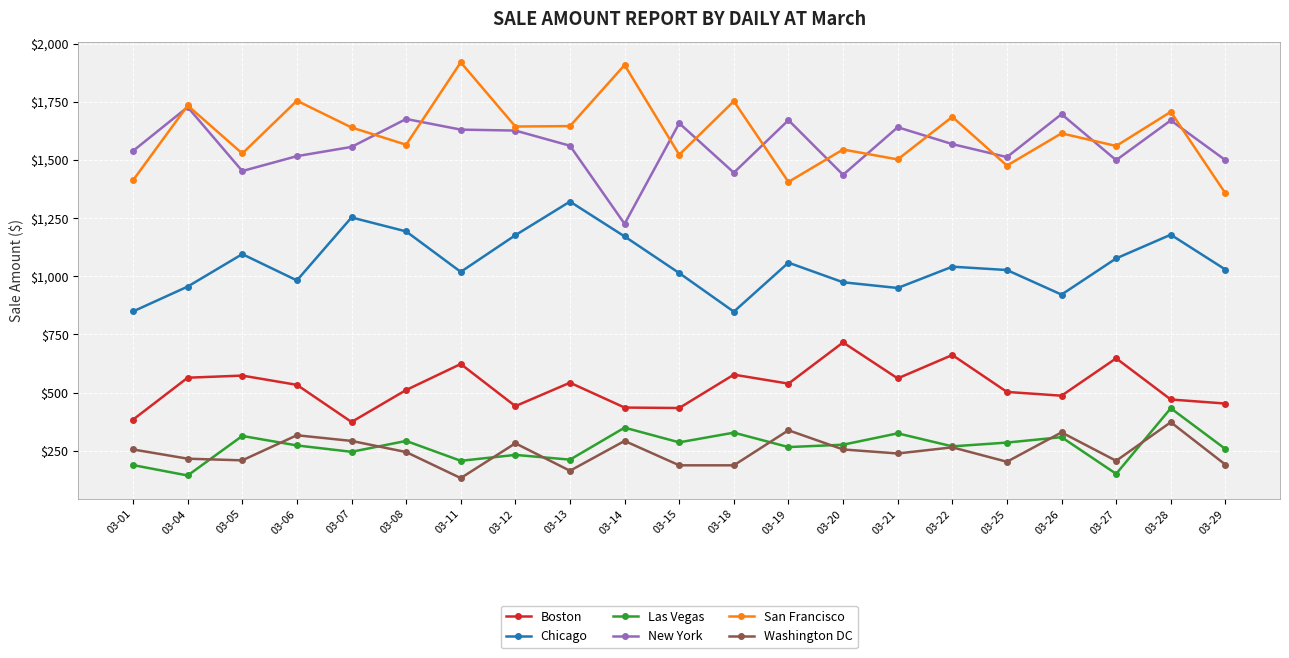

What is the maximum value for Boston?

715.5